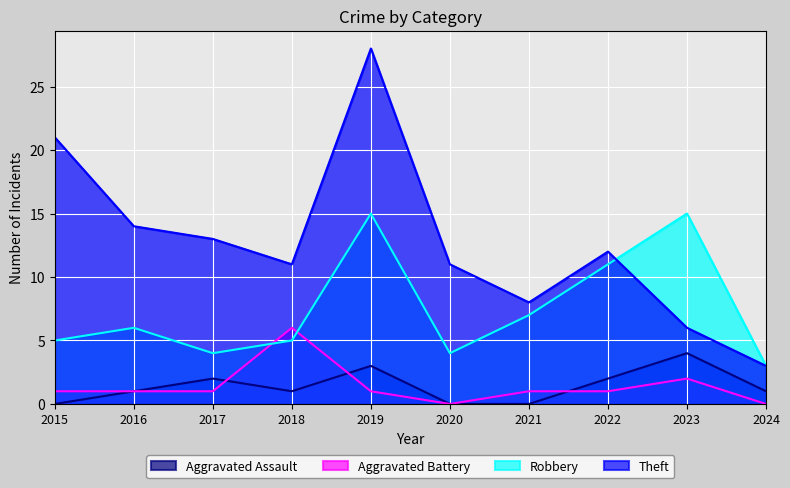

True or false: Aggravated Assault and Robbery cross at least once.

False